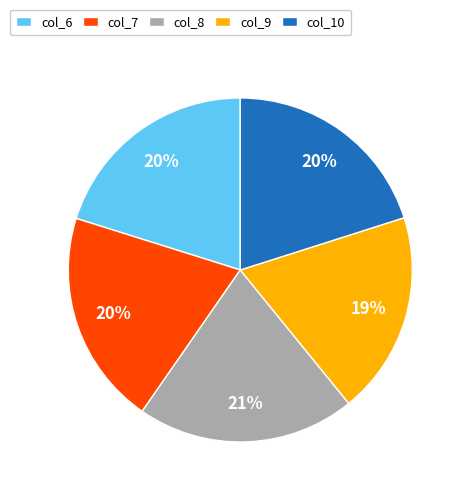

To the nearest percent, what is the average slice percentage?

20%